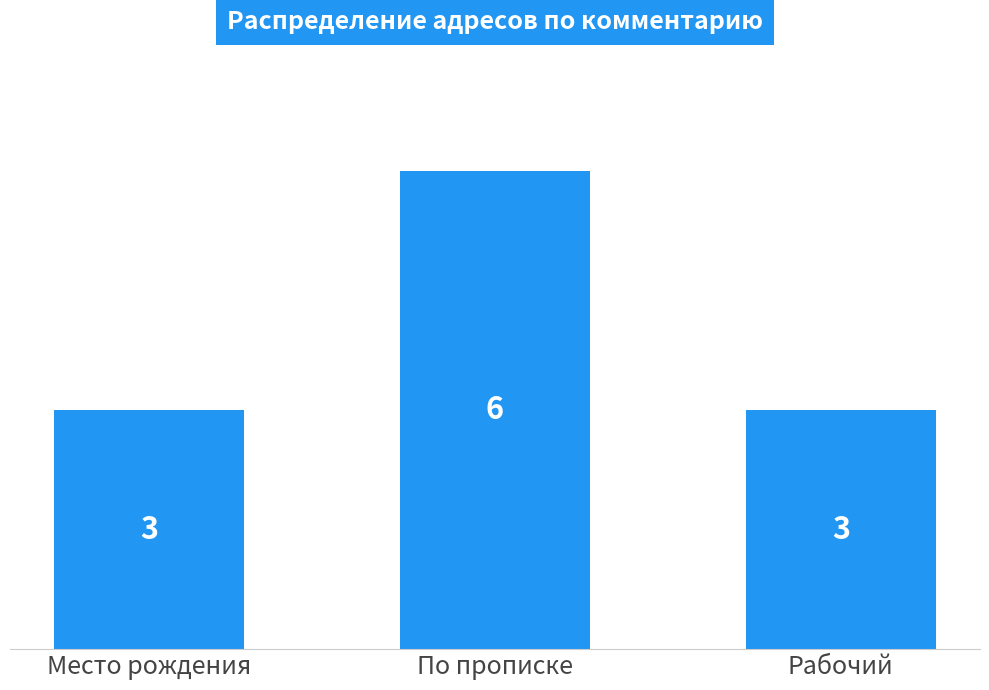

How many values are between 3 and 6?

3